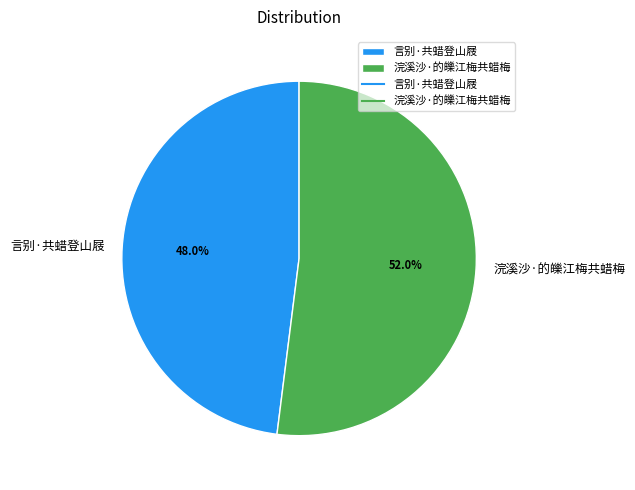

Which category has the biggest portion of the pie?

浣溪沙·的皪江梅共蜡梅